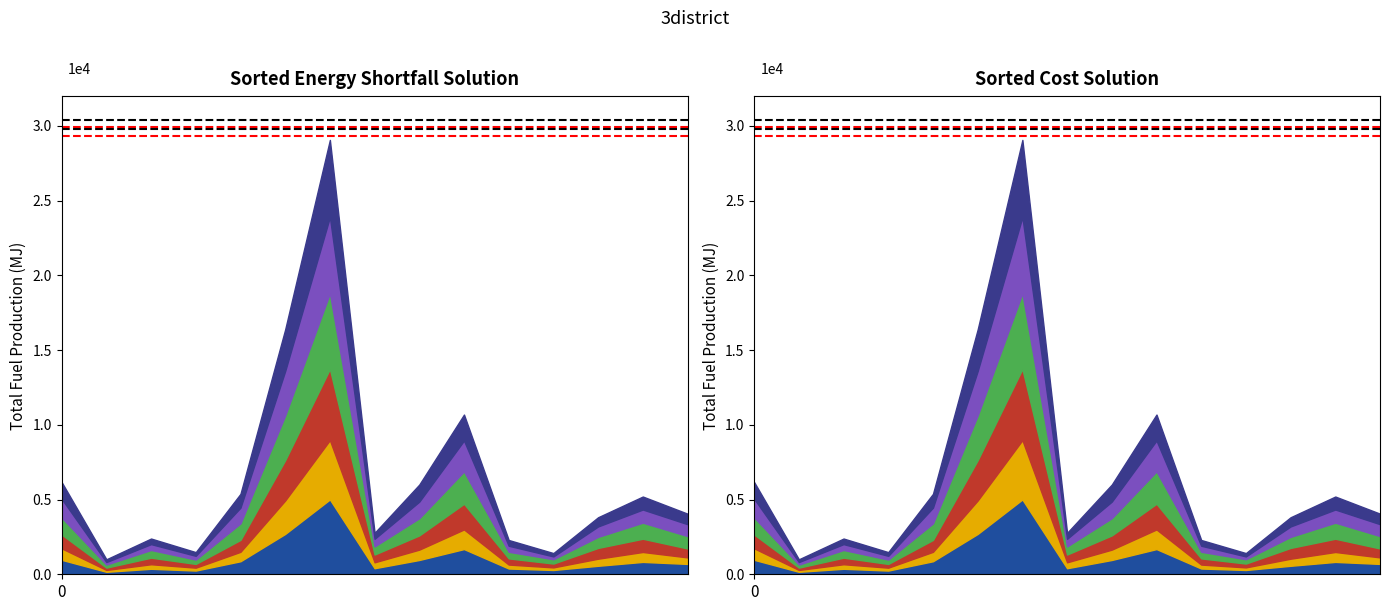

Which has a higher value, Belmont Cragin or Avondale?

Belmont Cragin